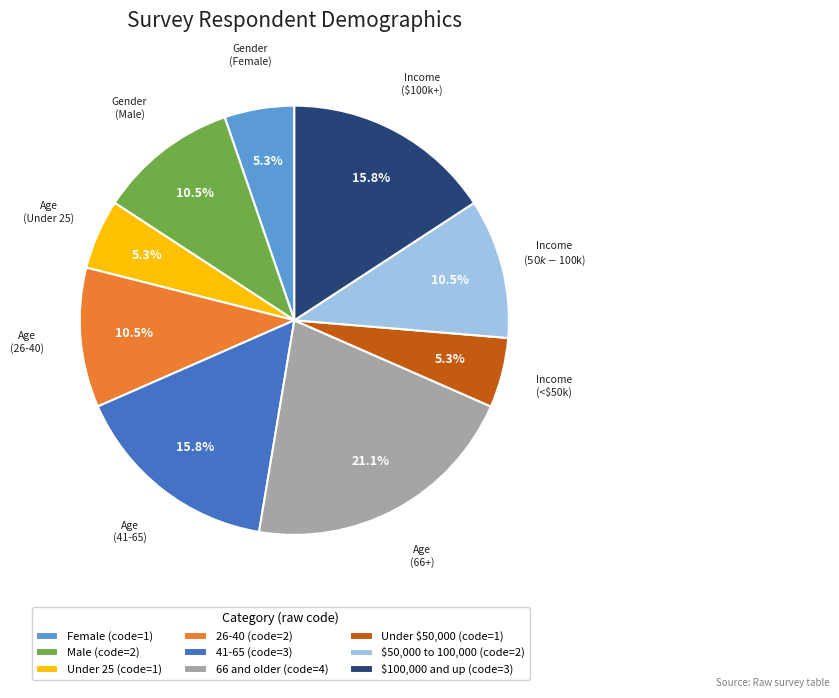

Does 41-65 (code=3) represent more than half of the total?

No